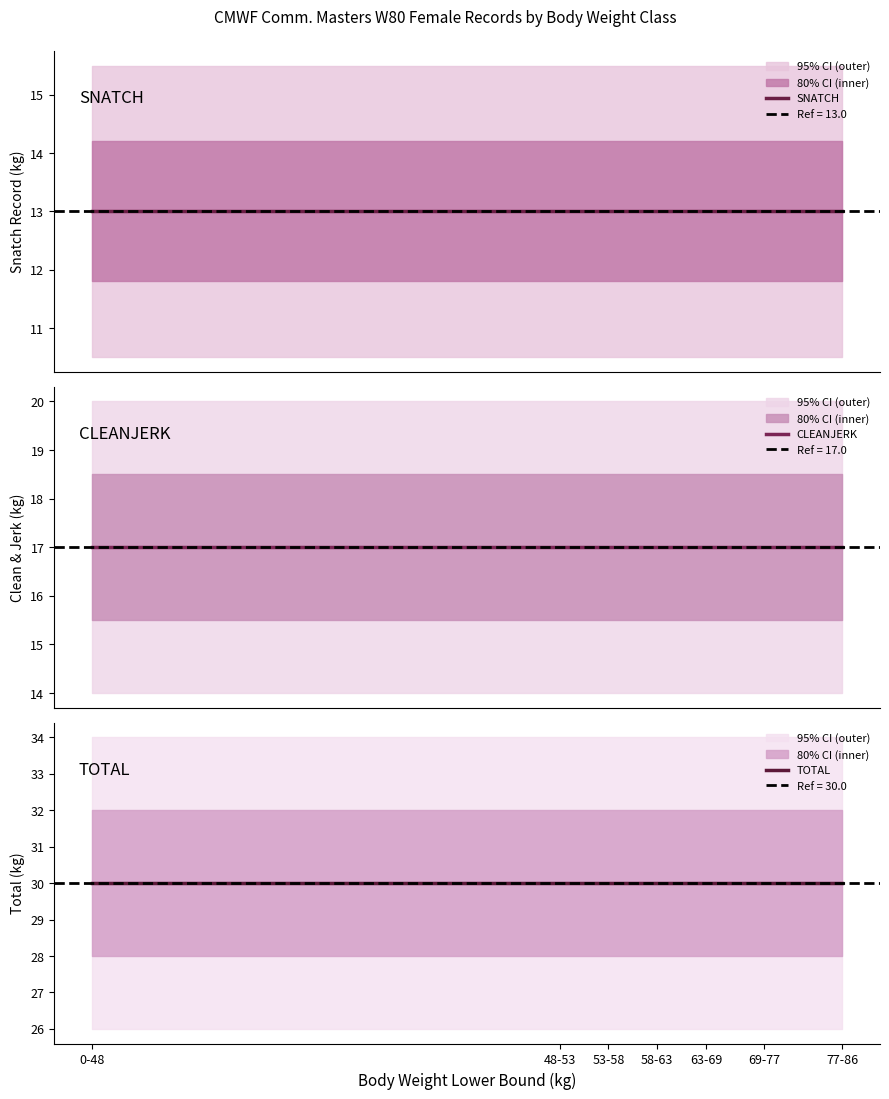

Rank the categories by CLEANJERK value from lowest to highest.

0-48, 48-53, 53-58, 58-63, 63-69, 69-77, 77-86